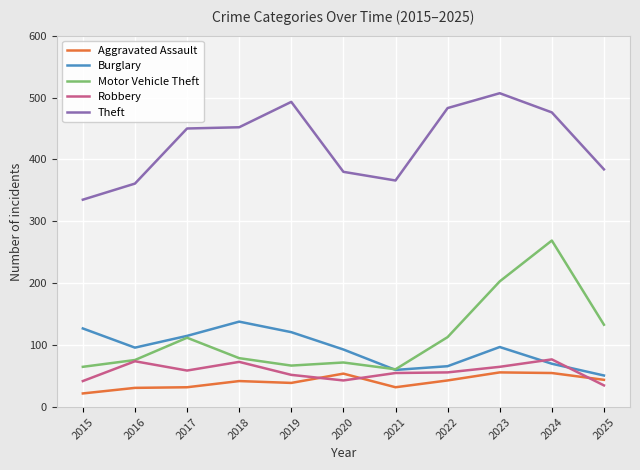

Which category has the lowest value in the Aggravated Assault series?

2015